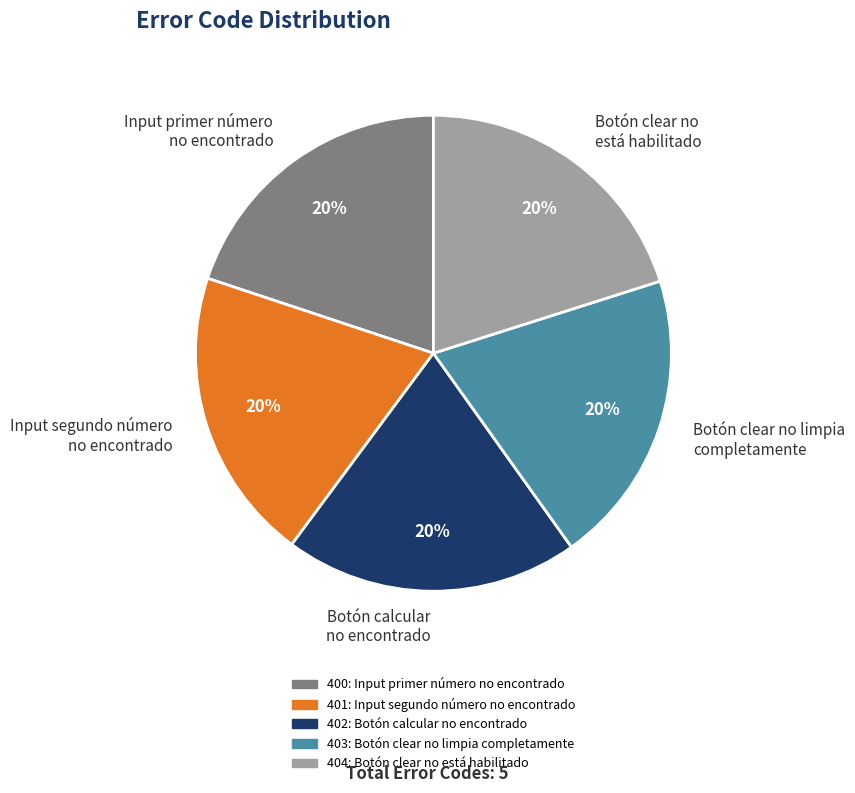

To the nearest percent, what percentage of the pie is 402: Botón calcular no encontrado?

20%